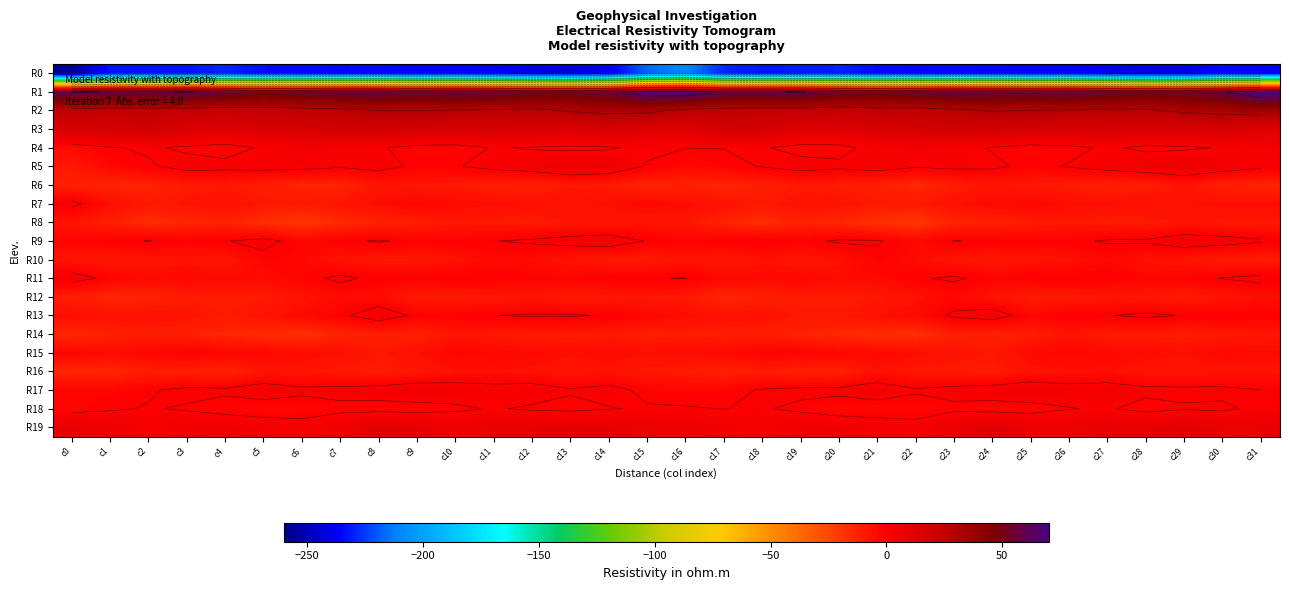

Rank the series at c13 from lowest to highest value.

R0, R14, R12, R6, R16, R8, R10, R7, R15, R11, R18, R4, R17, R13, R9, R5, R19, R3, R2, R1